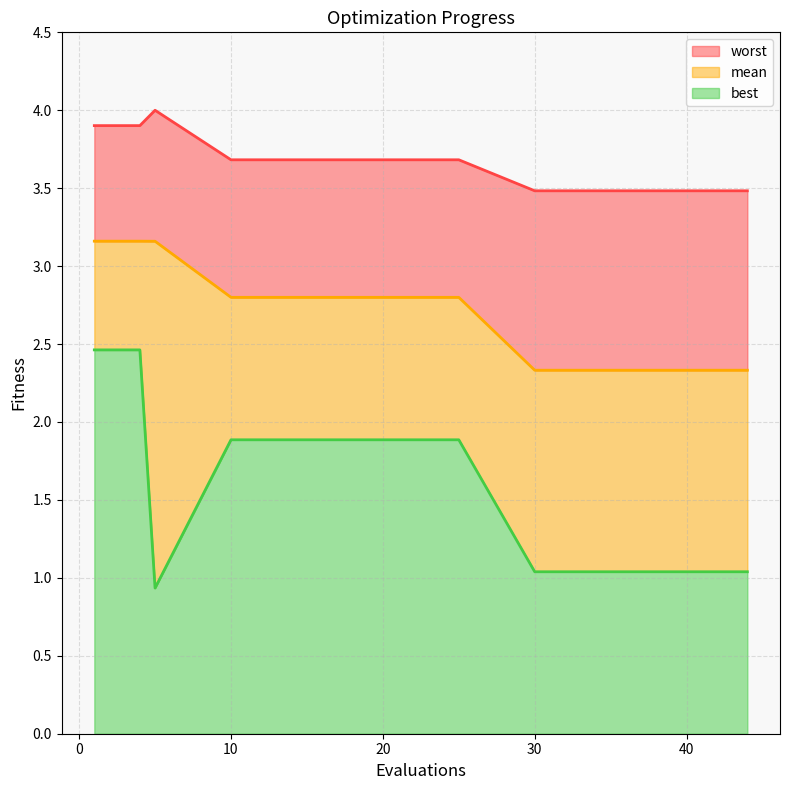

Reading left to right, transcribe all the data shown in this chart.

mean: 3.2	3.2	3.2	3.2	3.2	2.8	2.8	2.8	2.8	2.3	2.3	2.3	2.3	2.3	2.3	2.3	2.3	2.3	2.3	2.3
best: 2.5	2.5	2.5	2.5	0.9	1.9	1.9	1.9	1.9	1.0	1.0	1.0	1.0	1.0	1.0	1.0	1.0	1.0	1.0	1.0
worst: 3.9	3.9	3.9	3.9	4.0	3.7	3.7	3.7	3.7	3.5	3.5	3.5	3.5	3.5	3.5	3.5	3.5	3.5	3.5	3.5